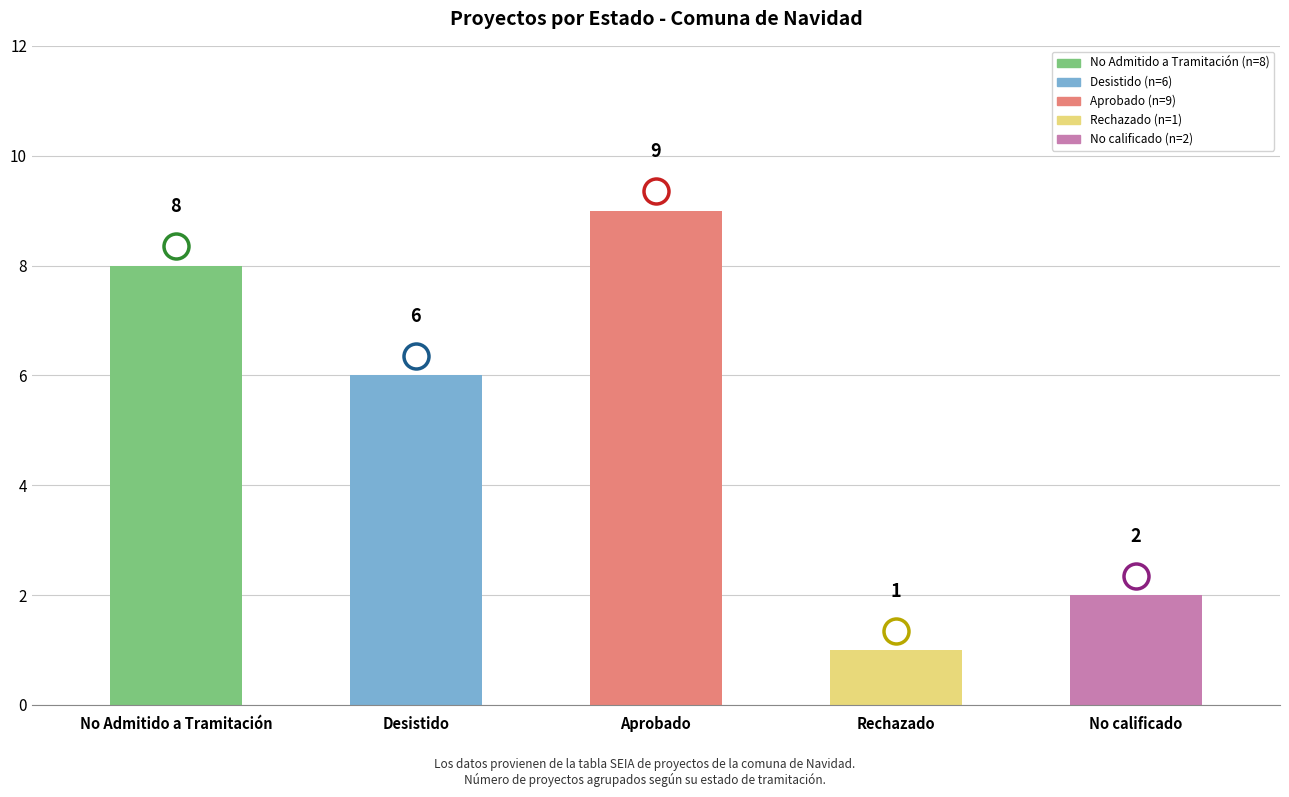

How many data points are less than 6?

2